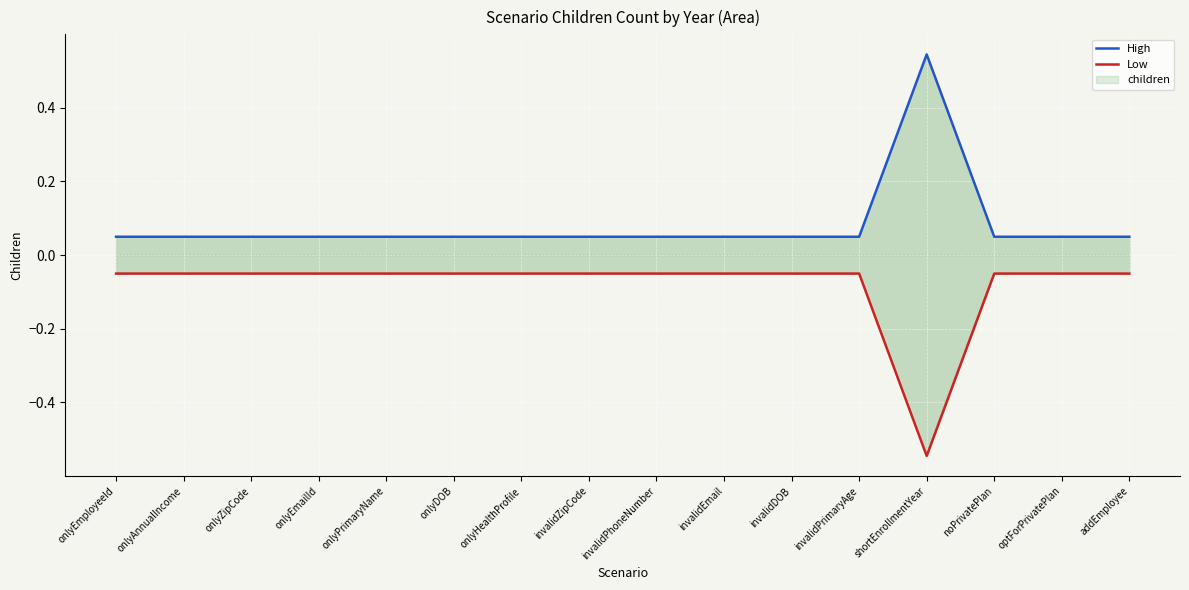

Which series has the largest range (max minus min)?

High